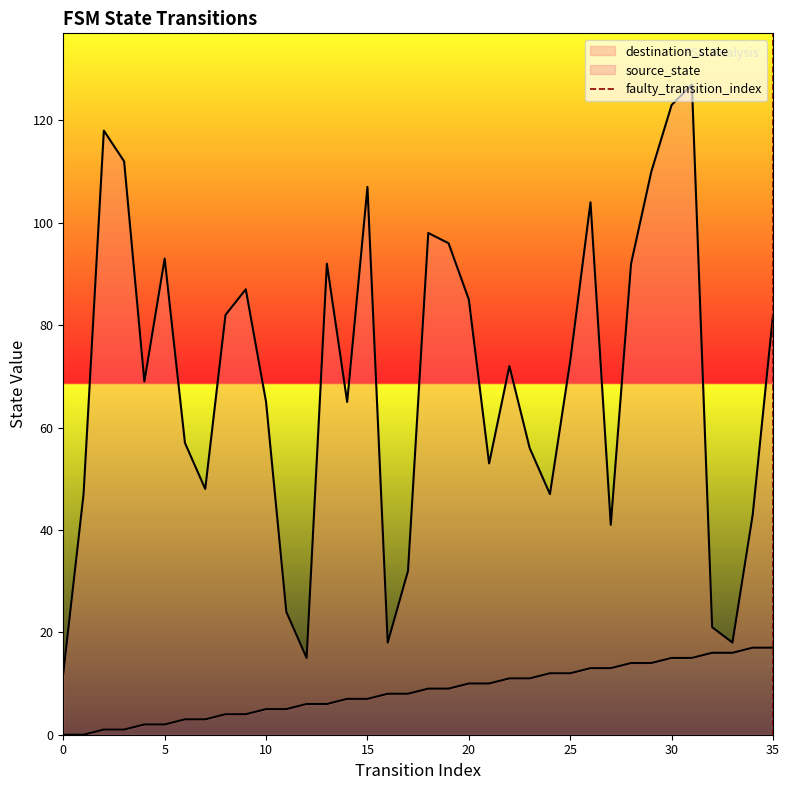

Does the chart have visible grid lines?

No